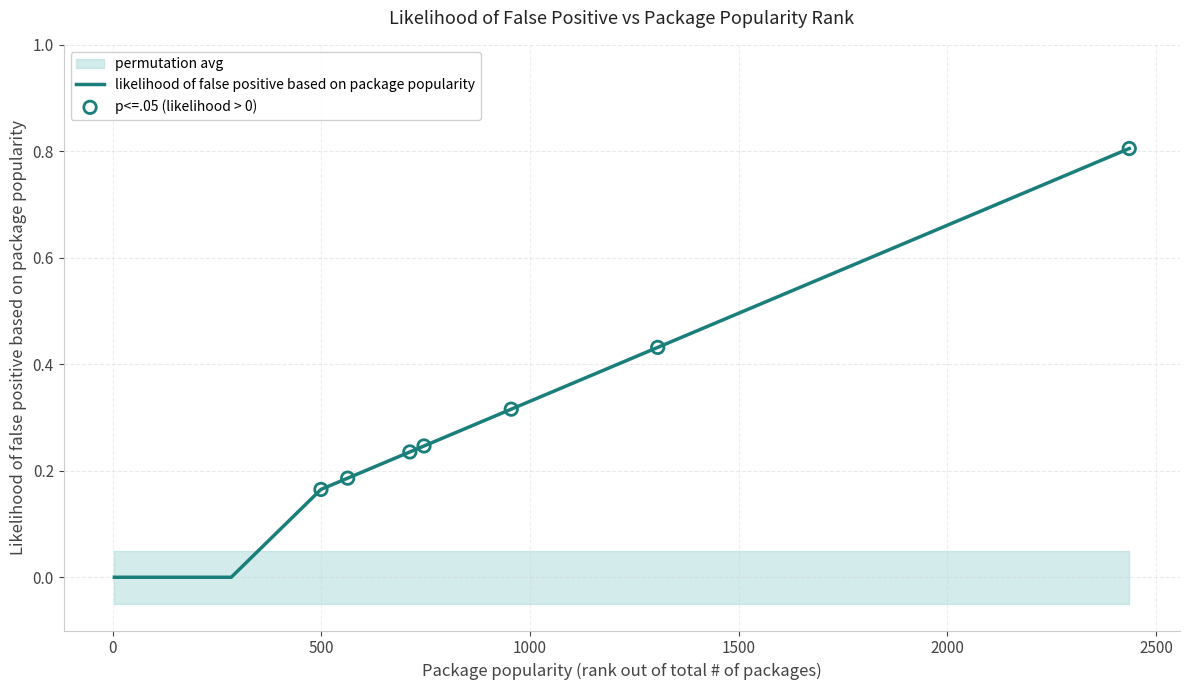

Between 16 and 1306, which is larger?

1306